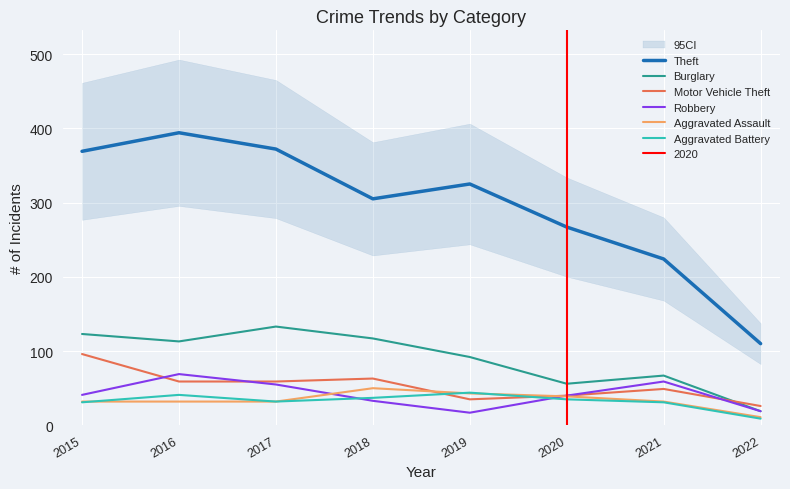

Reading left to right, what are all the values shown in this chart?

Theft: 369	394	372	305	325	267	224	110
Burglary: 123	113	133	117	92	56	67	19
Motor Vehicle Theft: 96	59	59	63	35	40	49	26
Robbery: 41	69	55	33	17	40	59	19
Aggravated Assault: 32	32	32	50	43	39	32	11
Aggravated Battery: 31	41	32	37	44	35	31	9